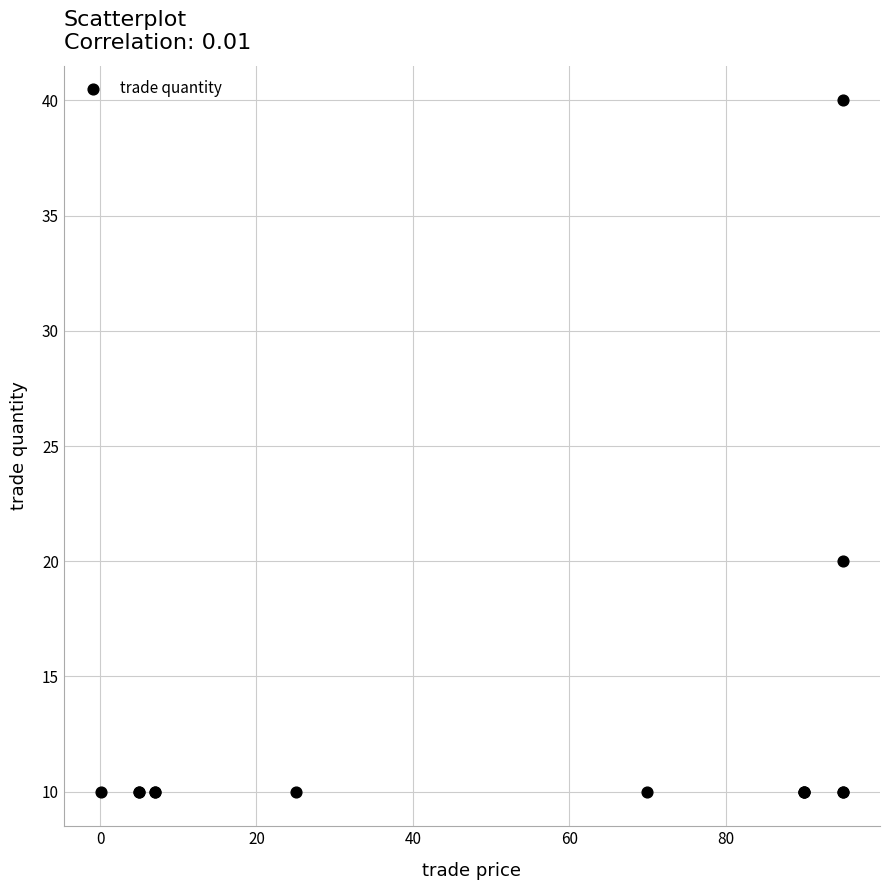

What Y value in the scatter plot is closest to 25?

20